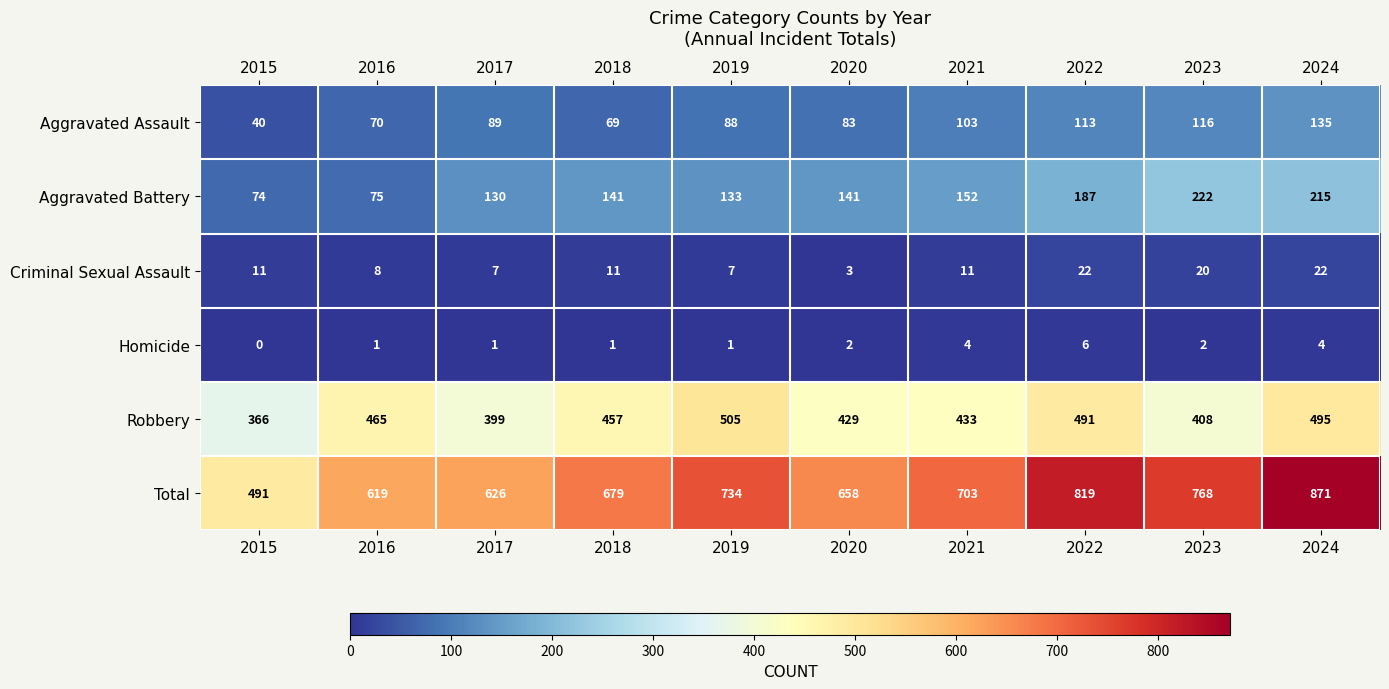

Which series has the largest total across all categories?

Total